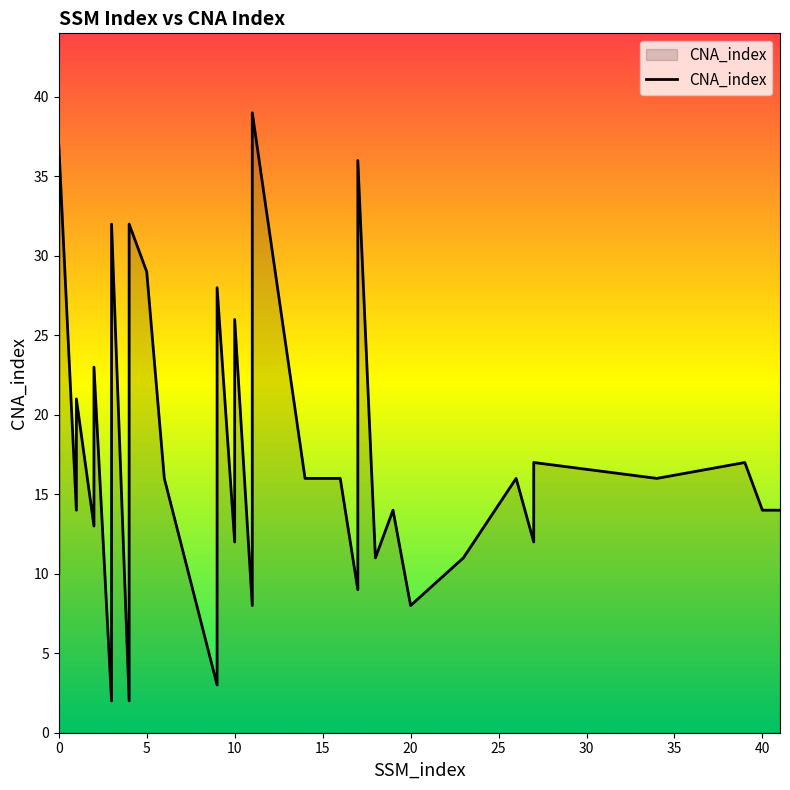

How many lines are shown in the chart?

1